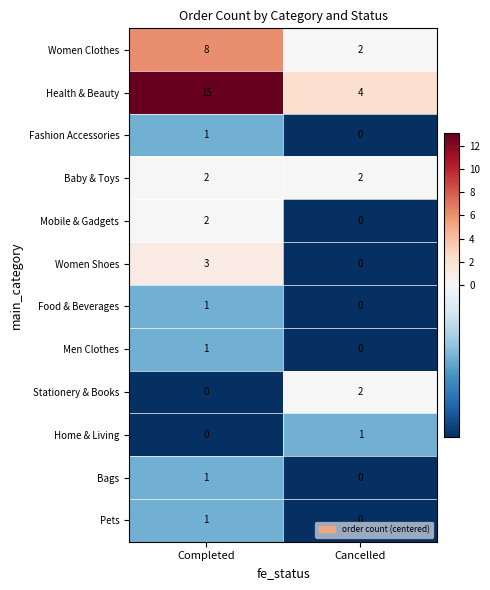

What is the sum of all Women Clothes values?

10